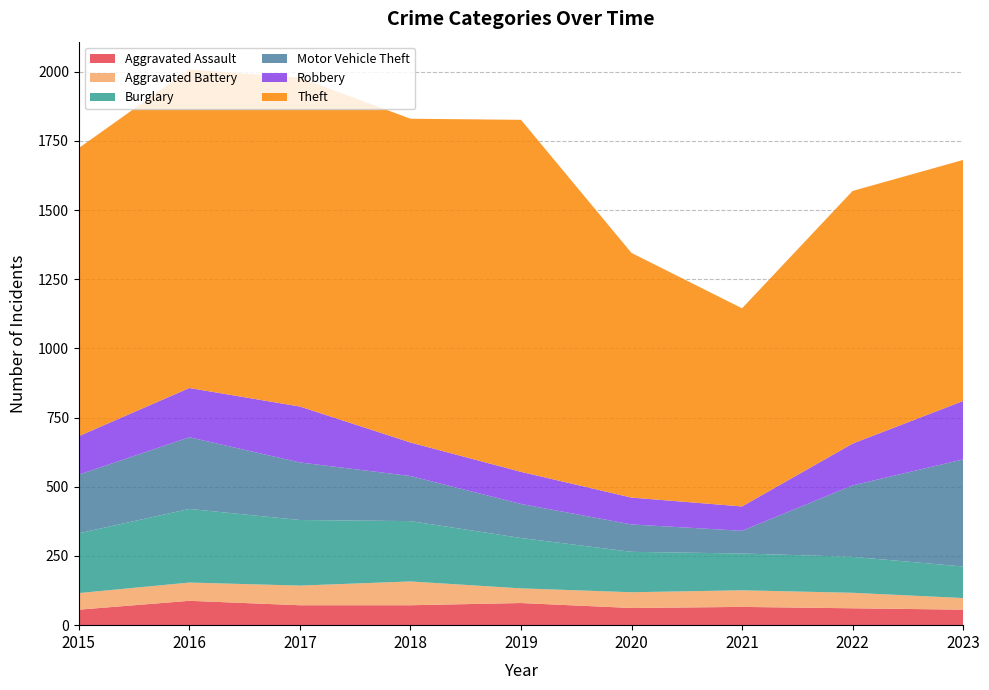

In Motor Vehicle Theft, how many points are lower than both neighbors (excluding endpoints)?

1